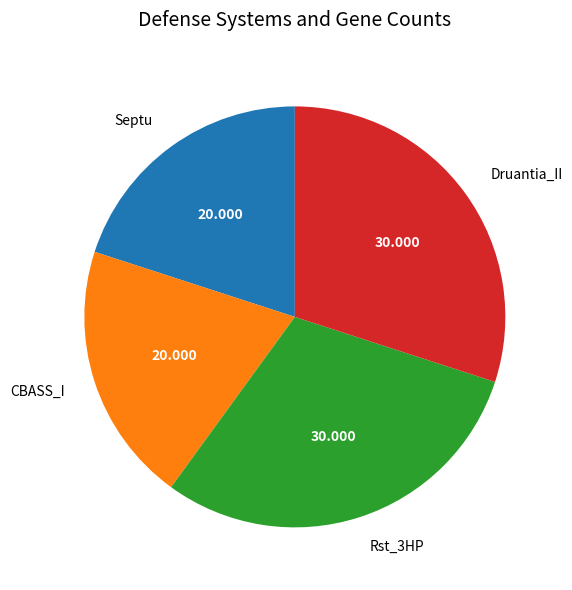

The Rst_3HP slice represents 30% of the pie. True or false?

True